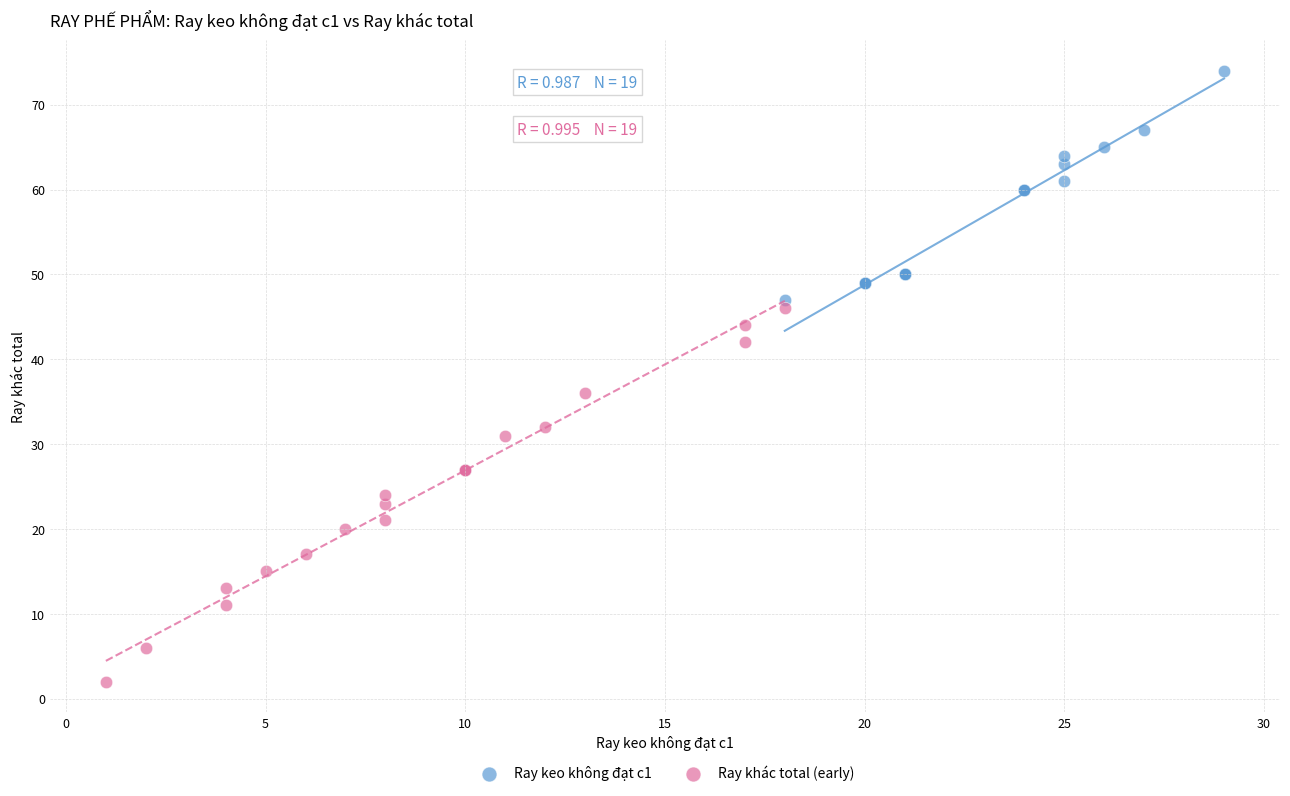

Which series has the largest Y range (max minus min)?

Ray khác total (early)